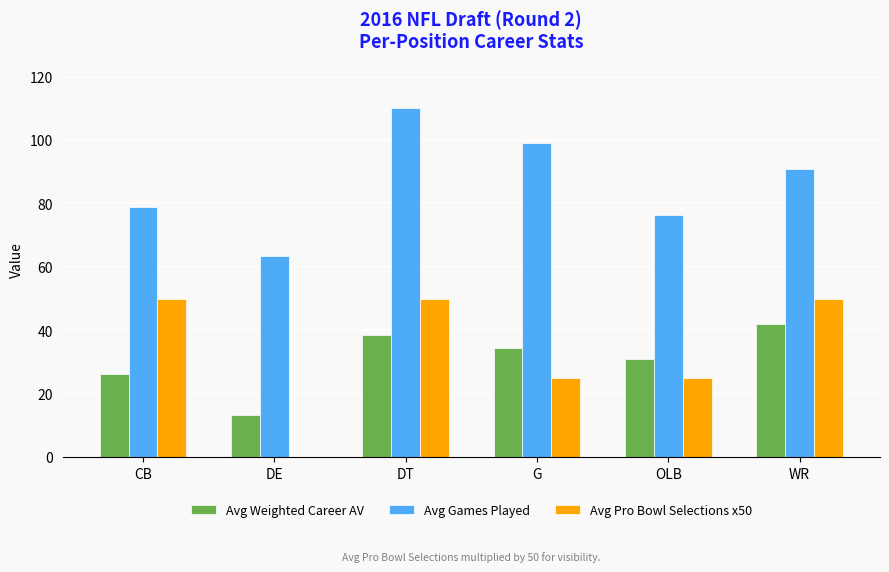

What are all the series names shown in the legend?

Avg Weighted Career AV, Avg Games Played, Avg Pro Bowl Selections x50